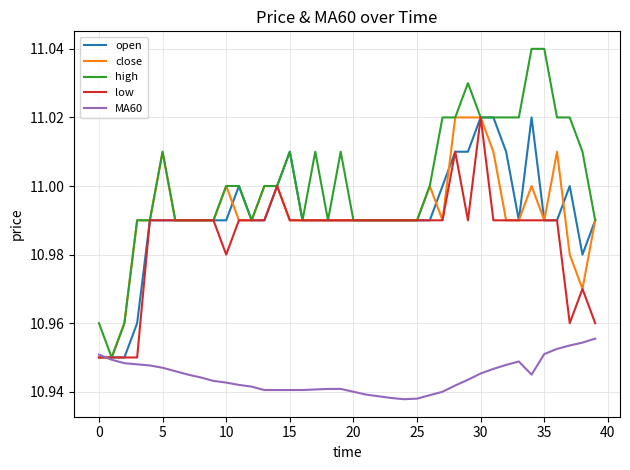

Which series has the largest total across all categories?

high